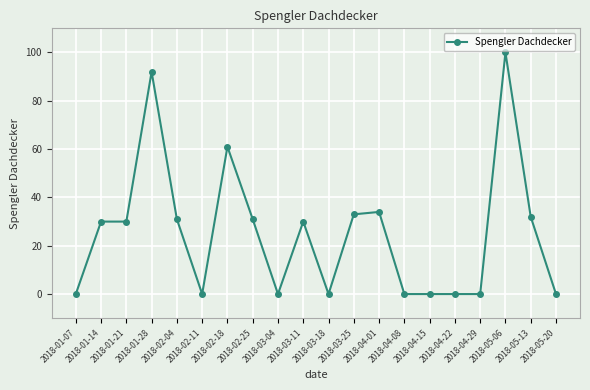

Does the chart display data point markers on the line(s)?

Yes